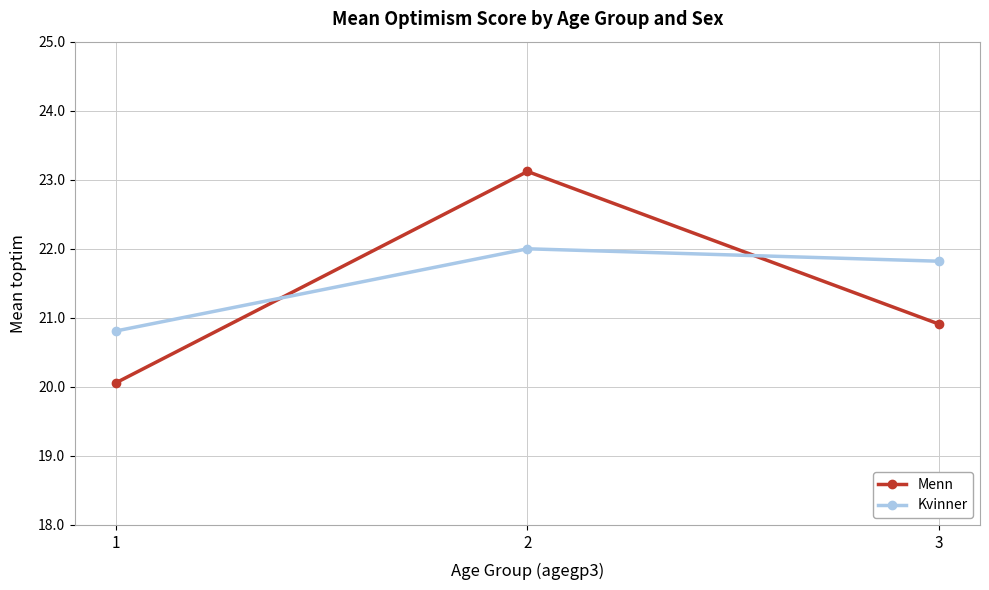

At which category does the chart reach its minimum across all series?

1